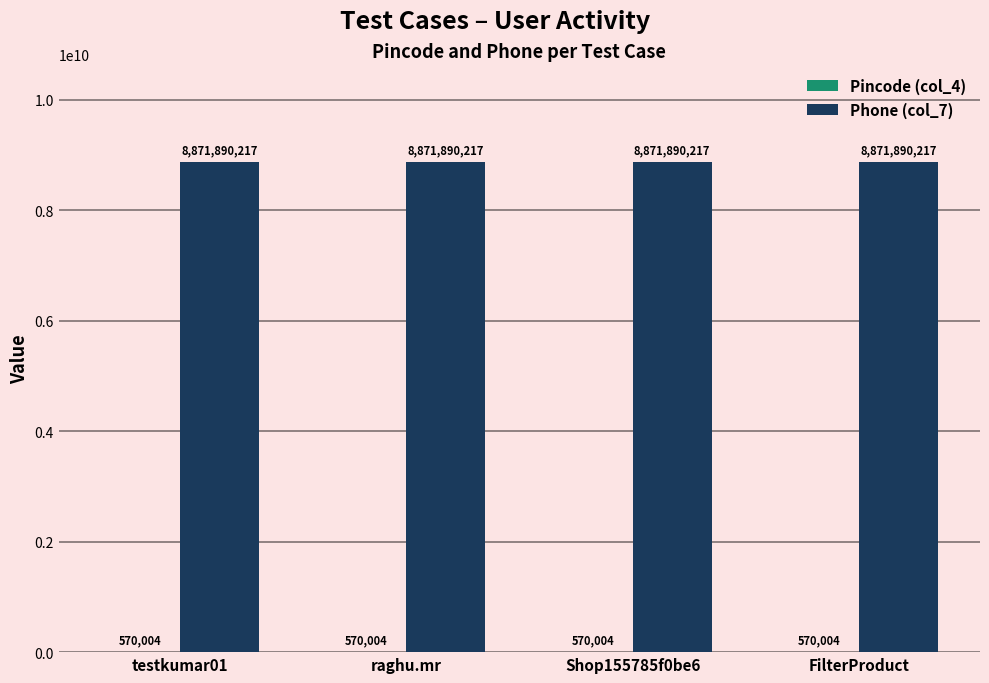

The Phone (col_7) series shows 2051335239 at raghu.mr. True or false?

False